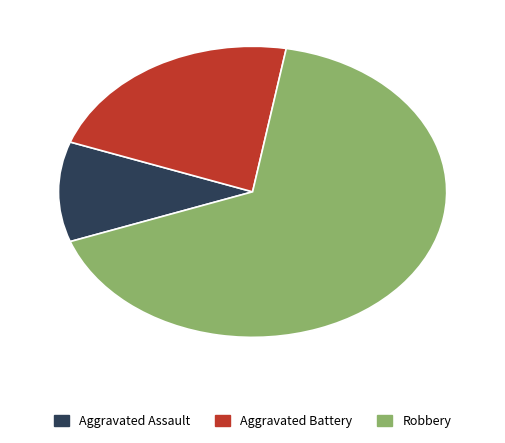

True or false: Robbery accounts for 67% of the total.

True